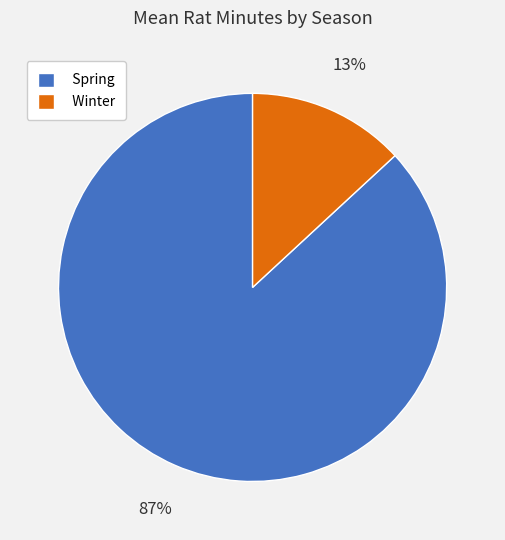

Does any single category account for the majority?

Yes